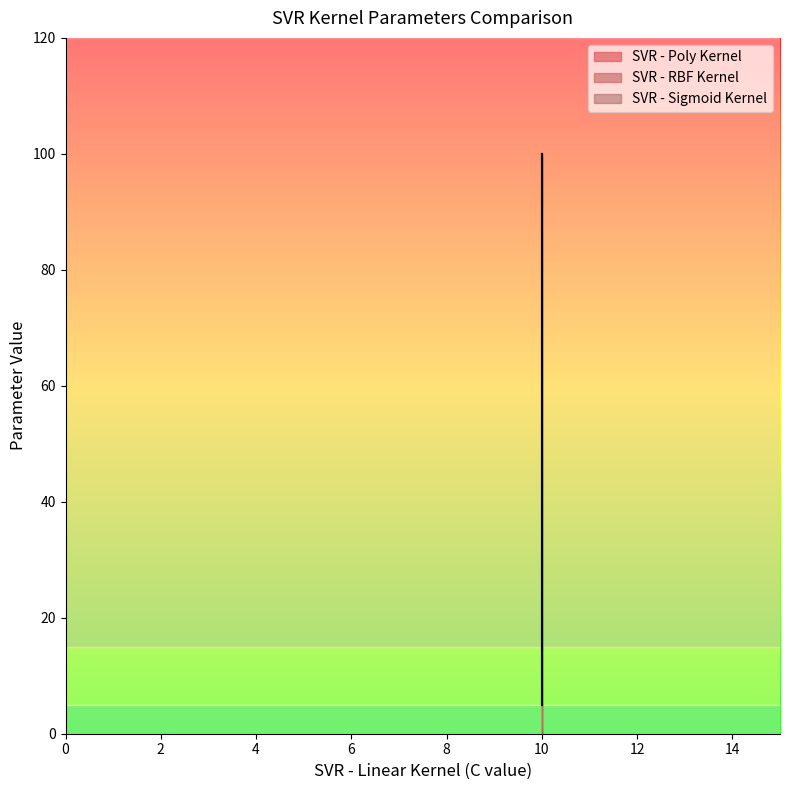

At which label is SVR - RBF Kernel closest to 52?

epsilon